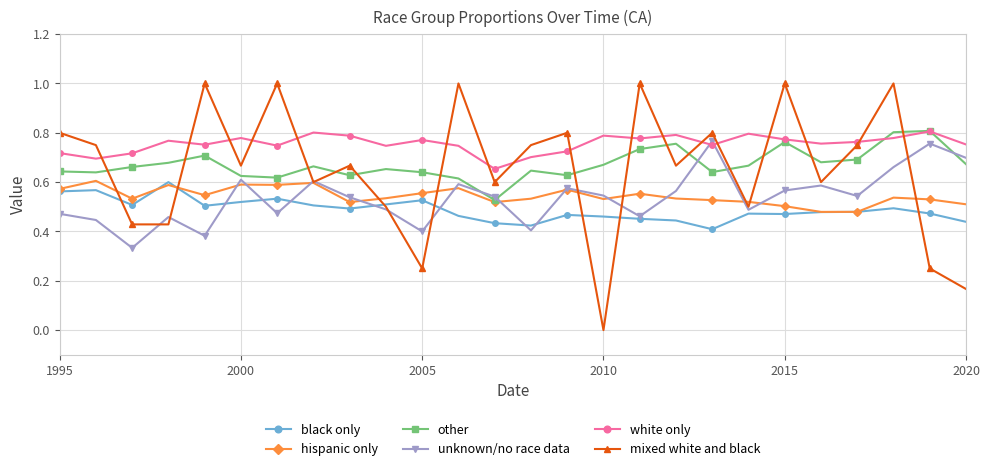

Is this an area chart (filled region under the line)?

No